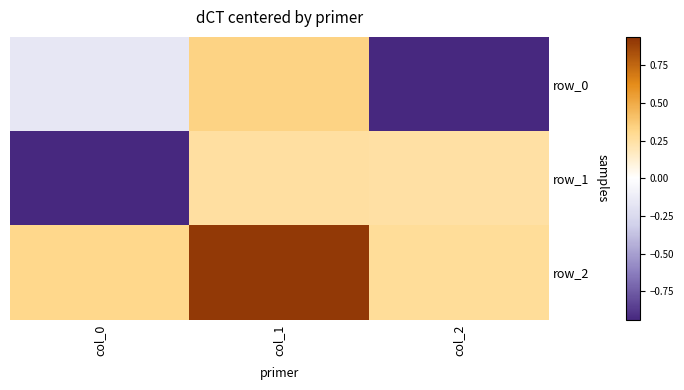

Rank the series by their maximum value, from highest to lowest.

row_2, row_0, row_1